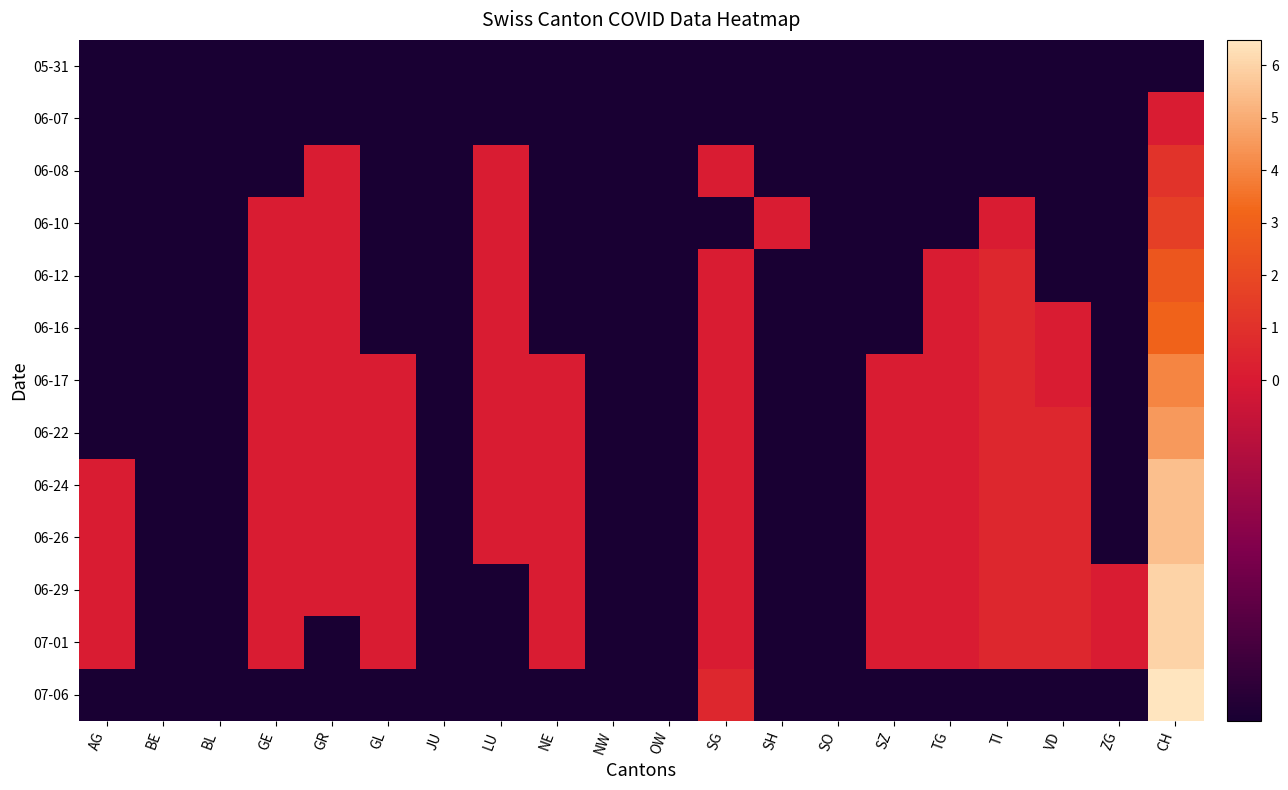

Which has a higher value, AG or BL?

AG